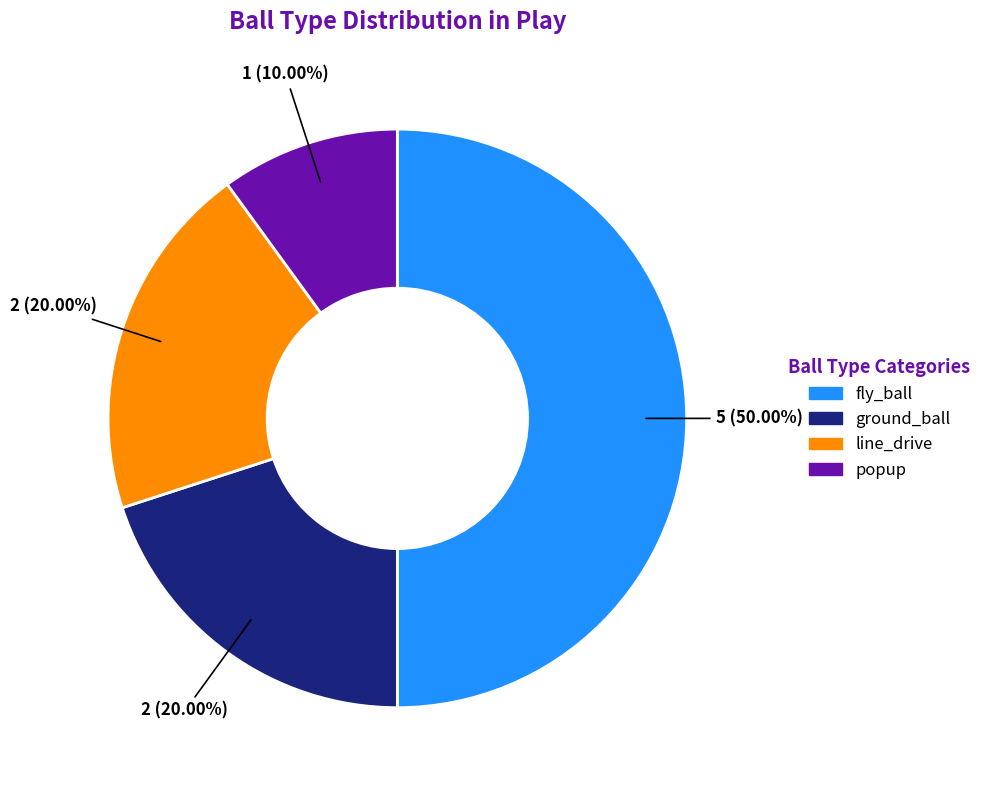

Is ground_ball the majority of the pie?

No